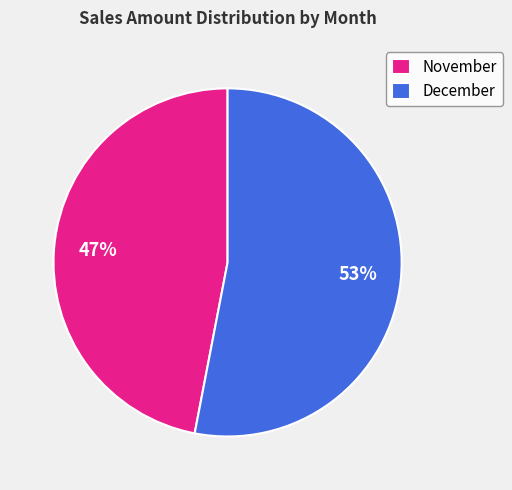

Combined, do December and November account for over 50%?

Yes